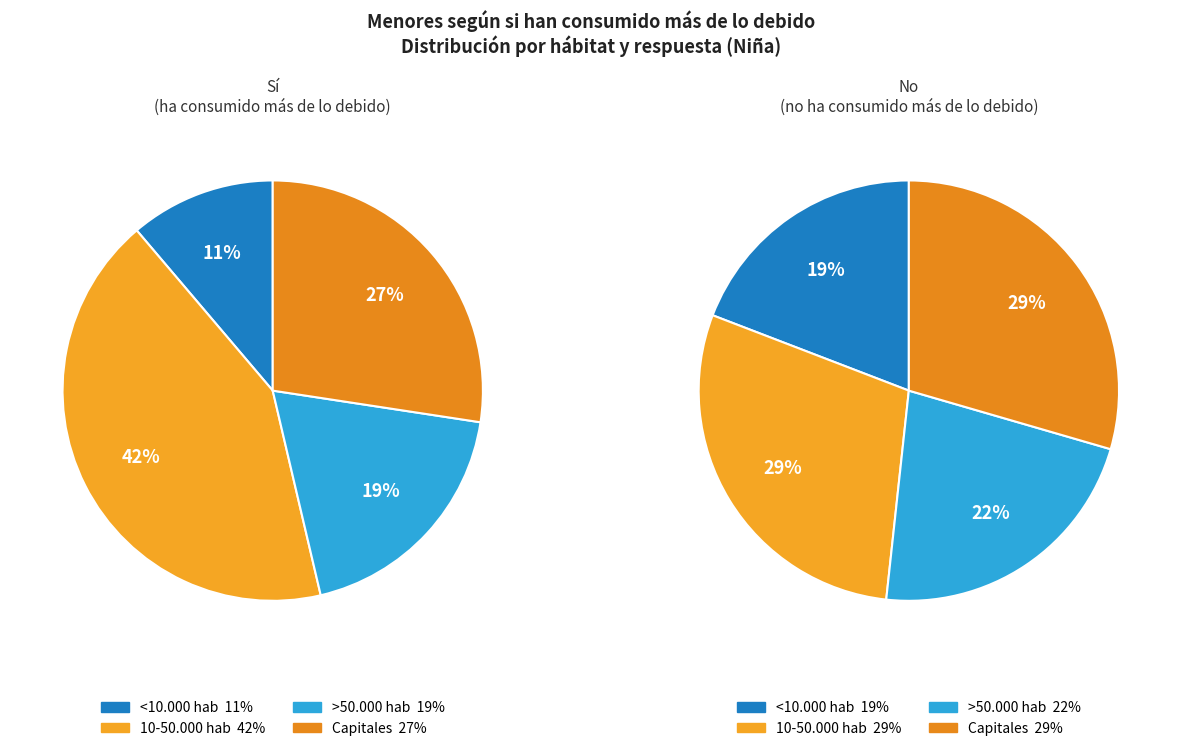

True or false: >50.000 hab accounts for 29% of the total.

False